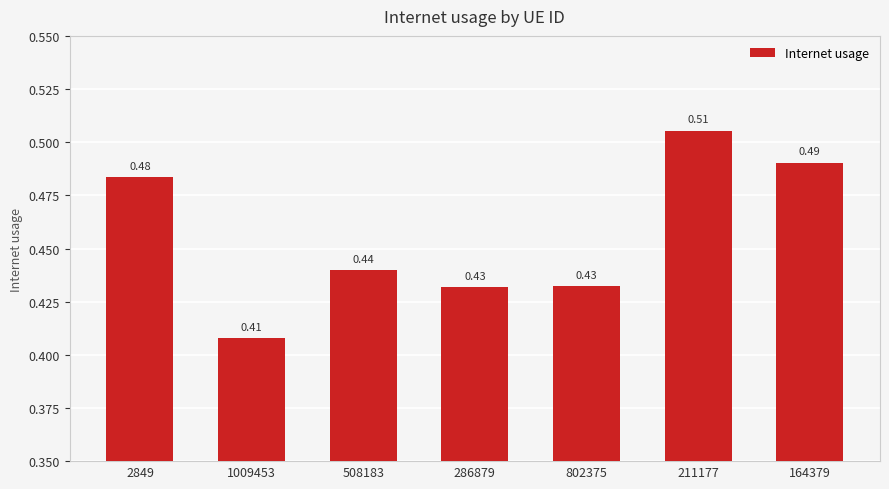

Which category has the lowest value across all series?

1009453